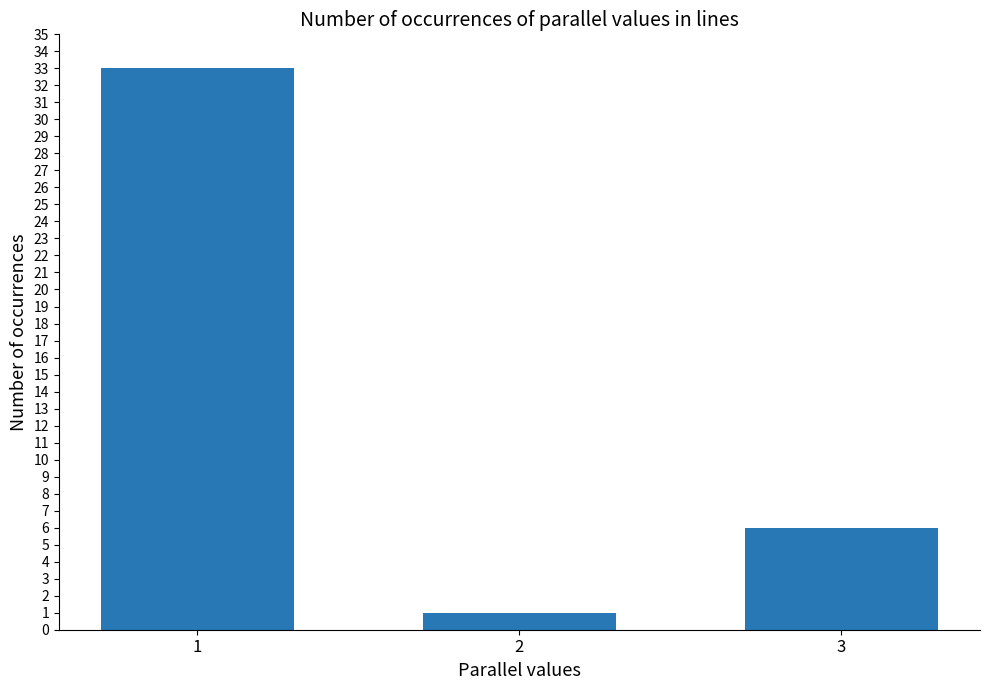

Rank the categories by value from highest to lowest.

1, 3, 2